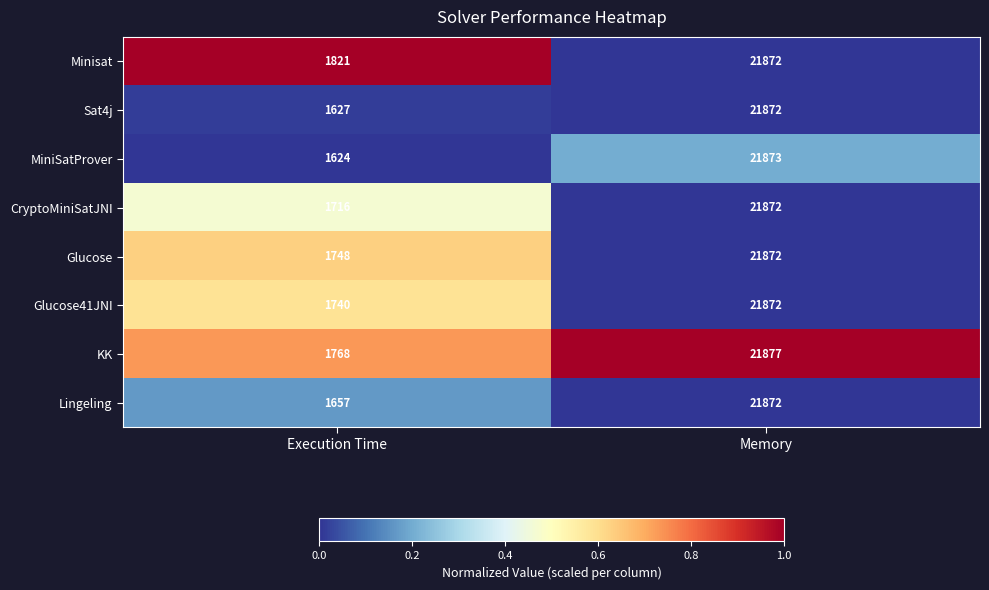

What is the lowest value of the Sat4j series?

1627